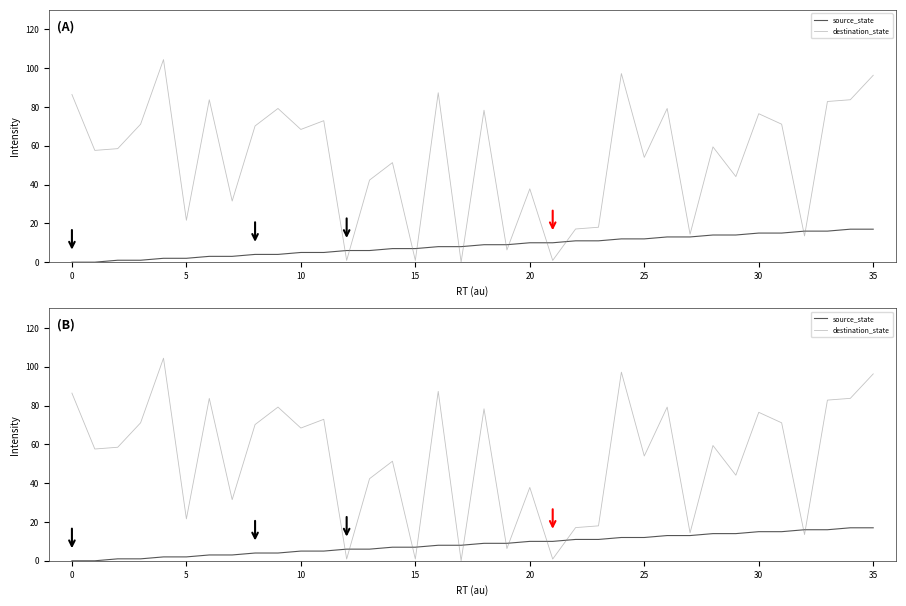

Between which two adjacent categories do destination_state and source_state first intersect?

11 and 12